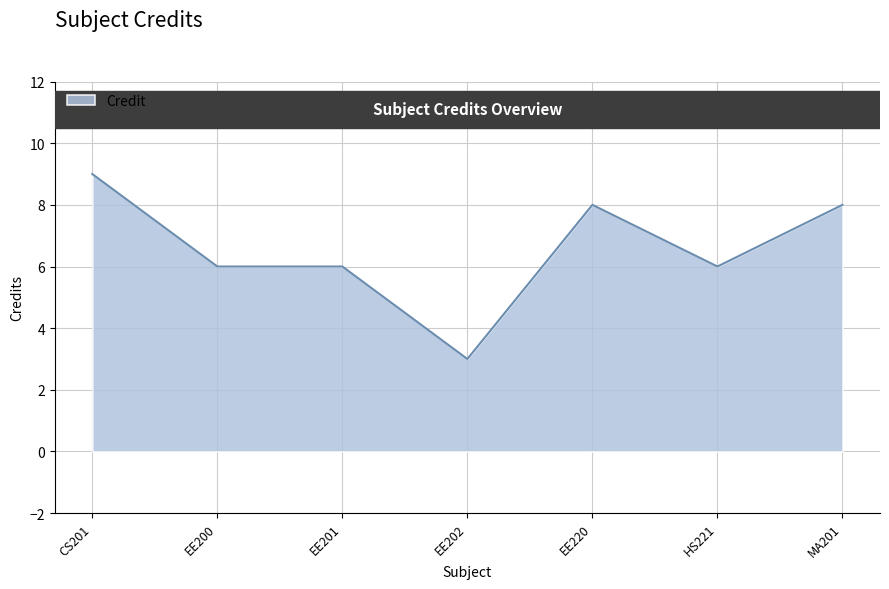

What is the minimum value shown in the chart?

3